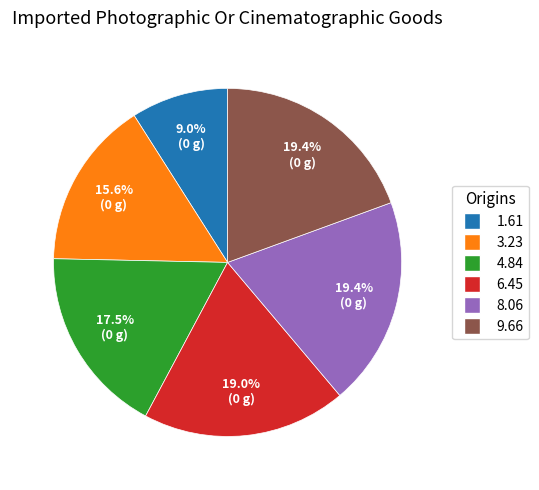

How many segments does this pie chart have?

6